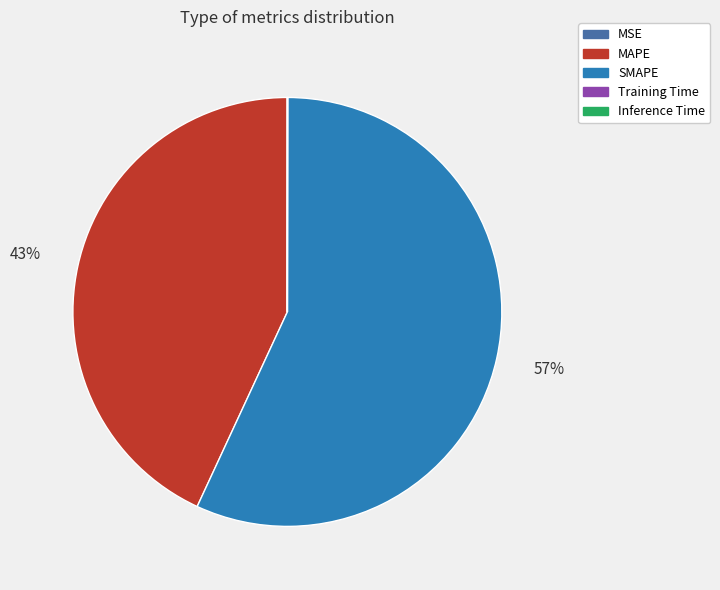

Which slice is the largest?

SMAPE